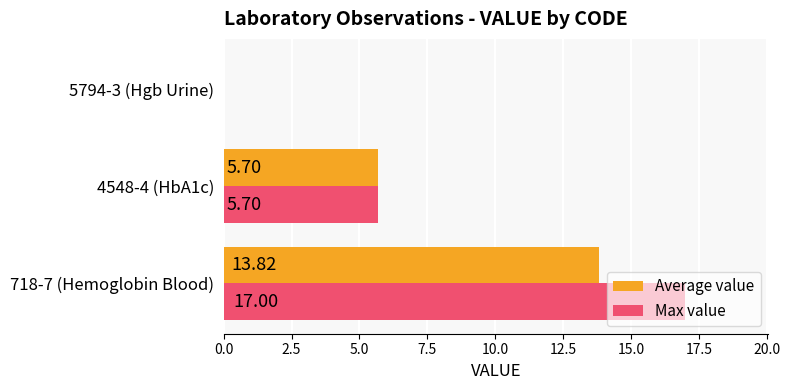

Which series has the largest total across all categories?

Max value